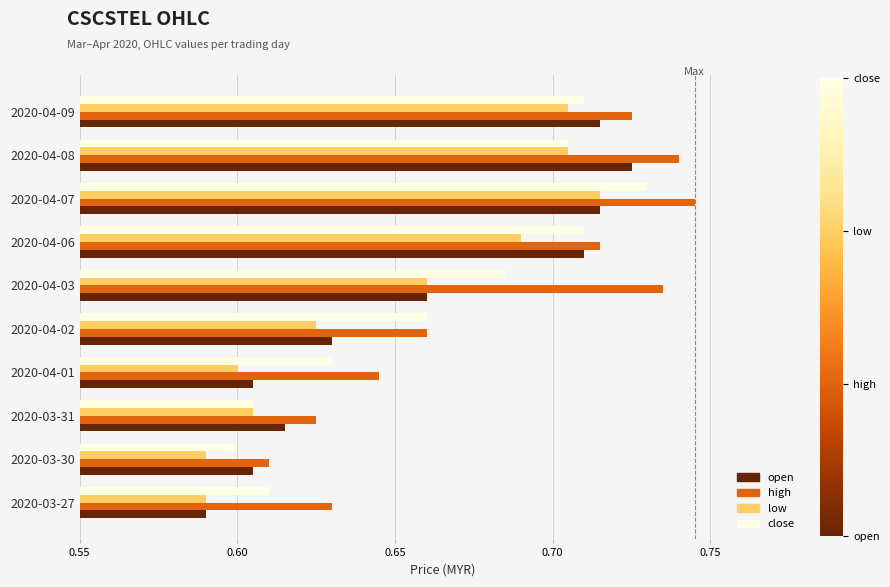

True or false: high has a value of 1.3 at 2020-04-09.

False